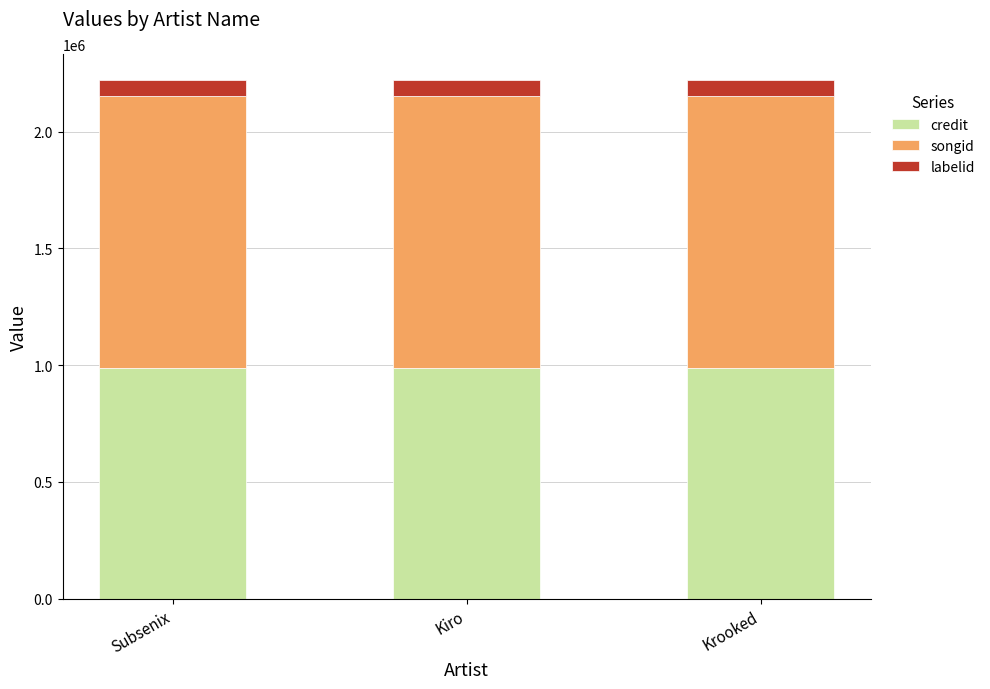

What is the sum of all credit values?

2968191